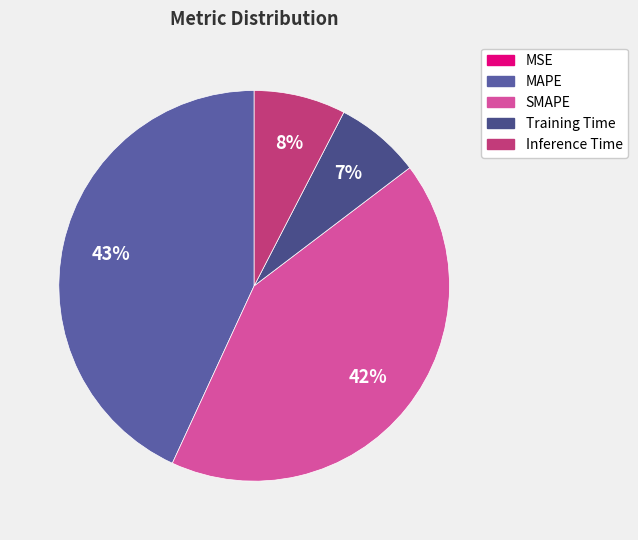

Is it true that SMAPE is 42% of the pie?

True